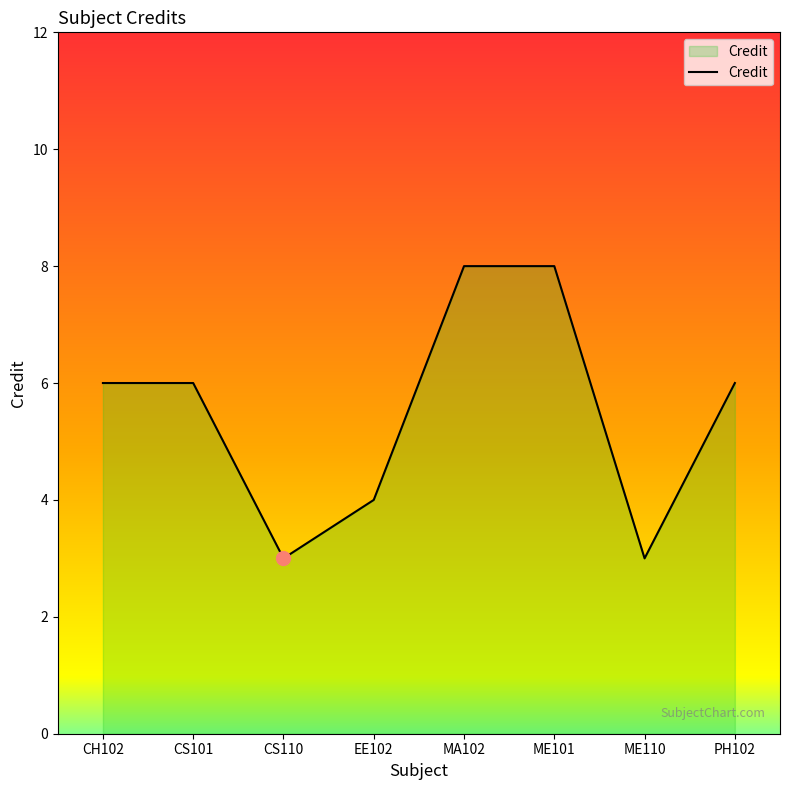

What is the sum of all values?

44